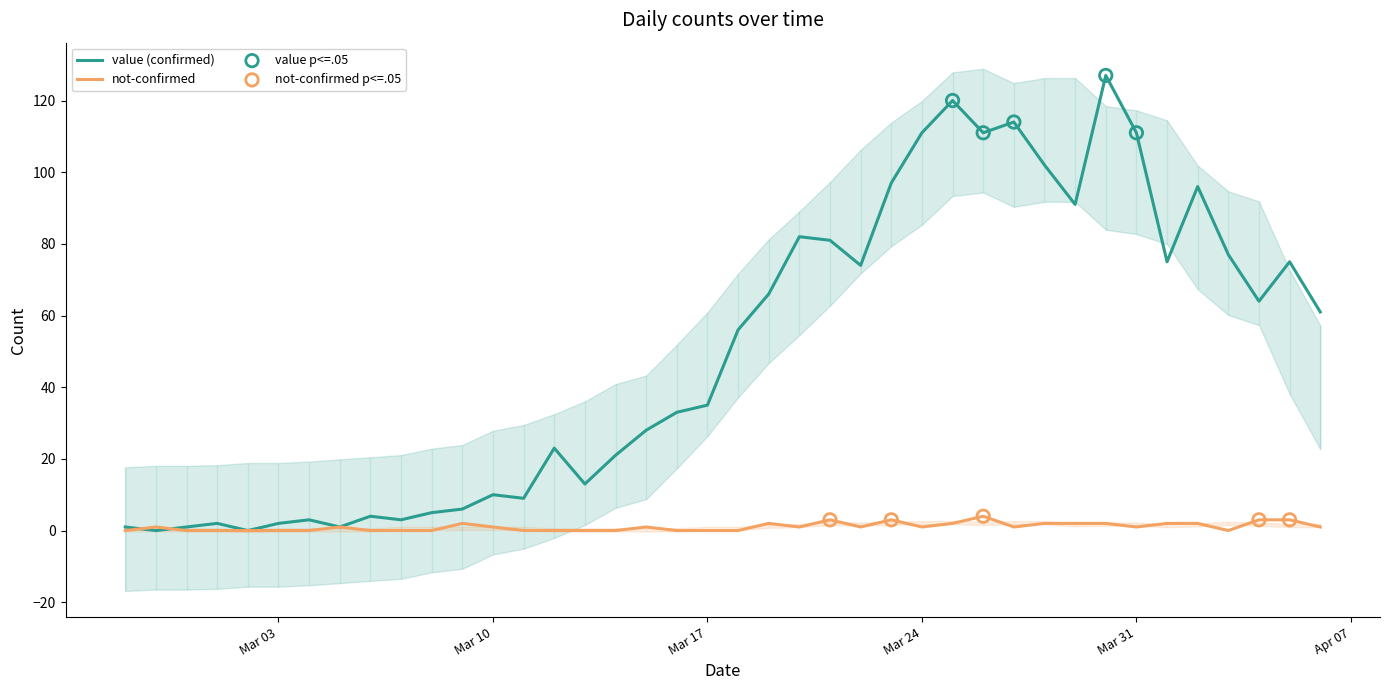

What is the maximum value for not-confirmed?

4